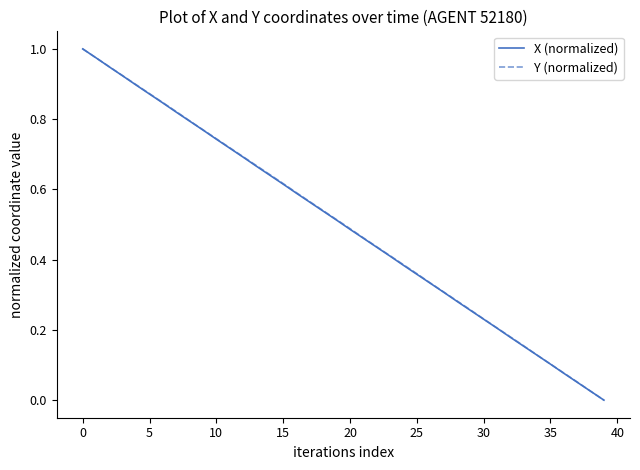

Which series ends up on top after the final intersection of Y (normalized) and X (normalized)?

Y (normalized)